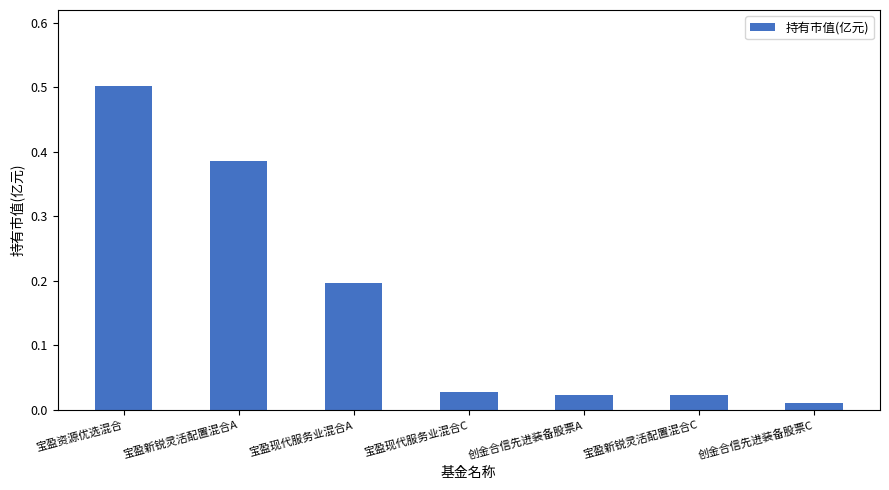

What is the sum of the values at 宝盈资源优选混合 and 创金合信先进装备股票A?

0.5